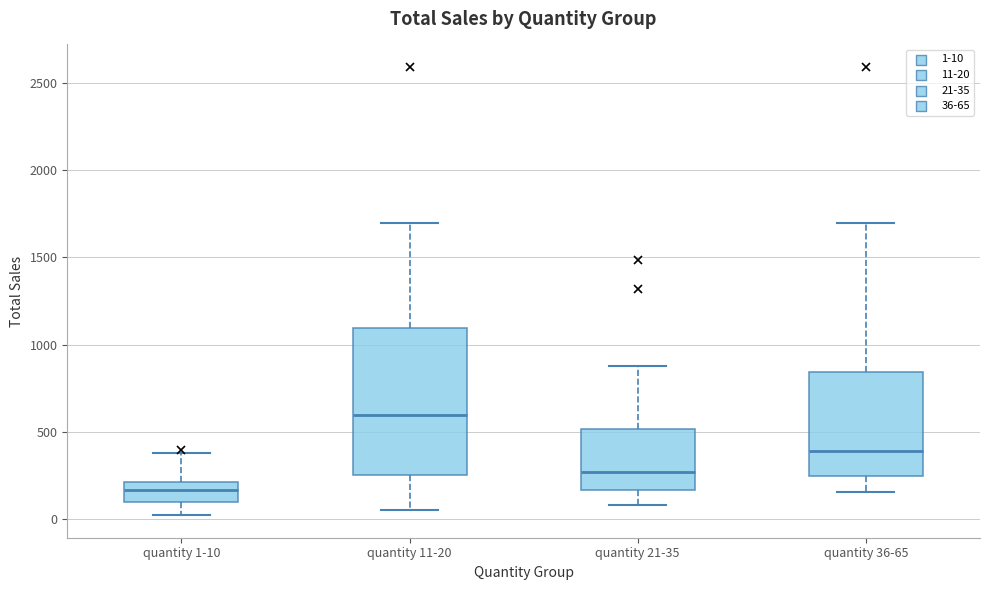

Which box is the tallest, from its lower edge to its upper edge?

quantity 11-20